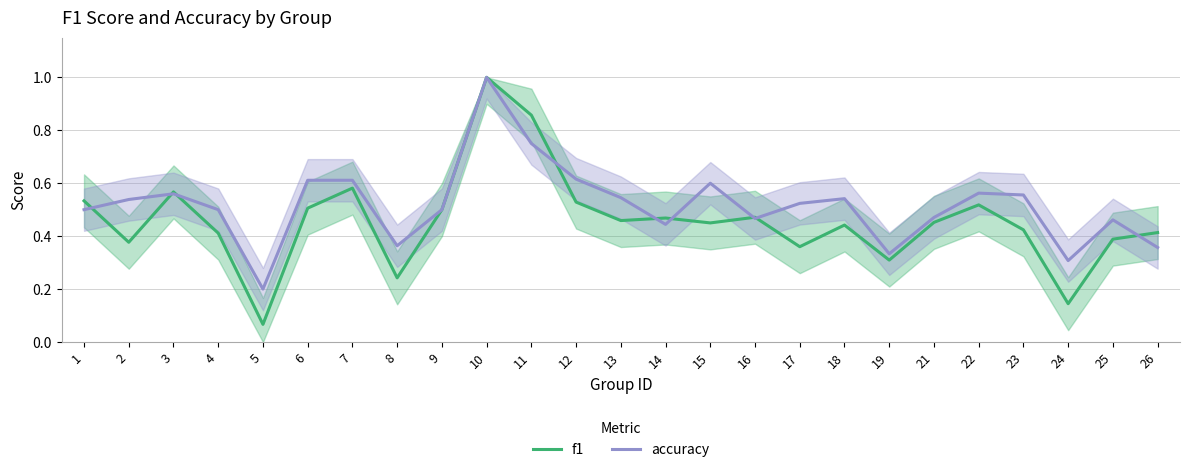

What is the difference between the maximum and minimum values in the f1 series?

0.9